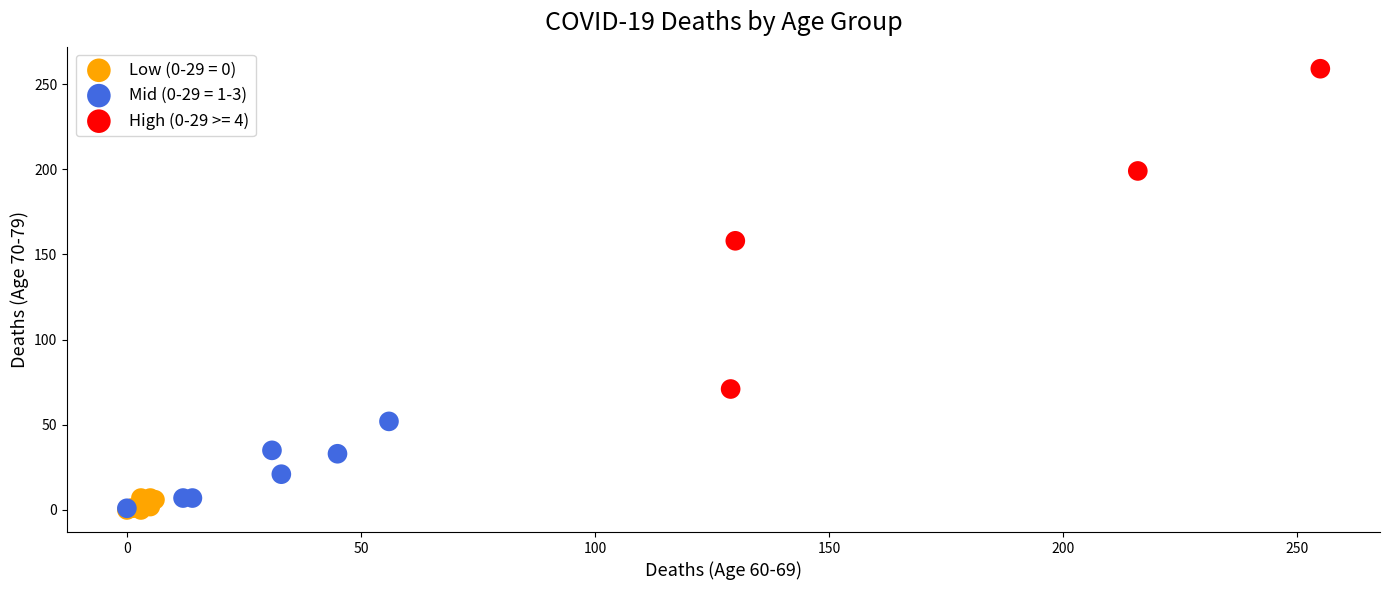

Which series contains the highest Y value?

High (0-29 >= 4)